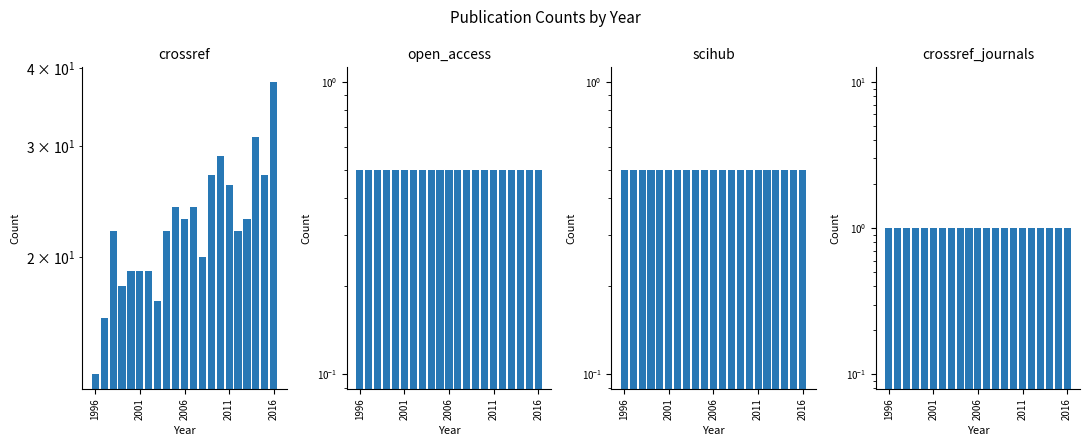

What is the minimum value for open_access?

0.5